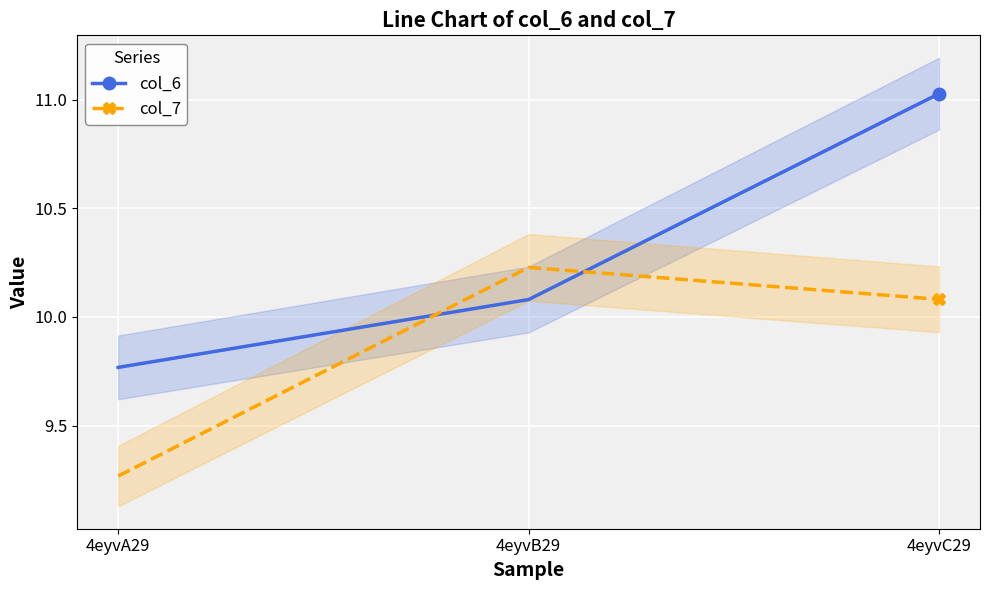

Reading left to right, what are all the values shown in this chart?

col_6: 4eyvA29=9.8	4eyvB29=10.1	4eyvC29=11.0
col_7: 4eyvA29=9.3	4eyvB29=10.2	4eyvC29=10.1